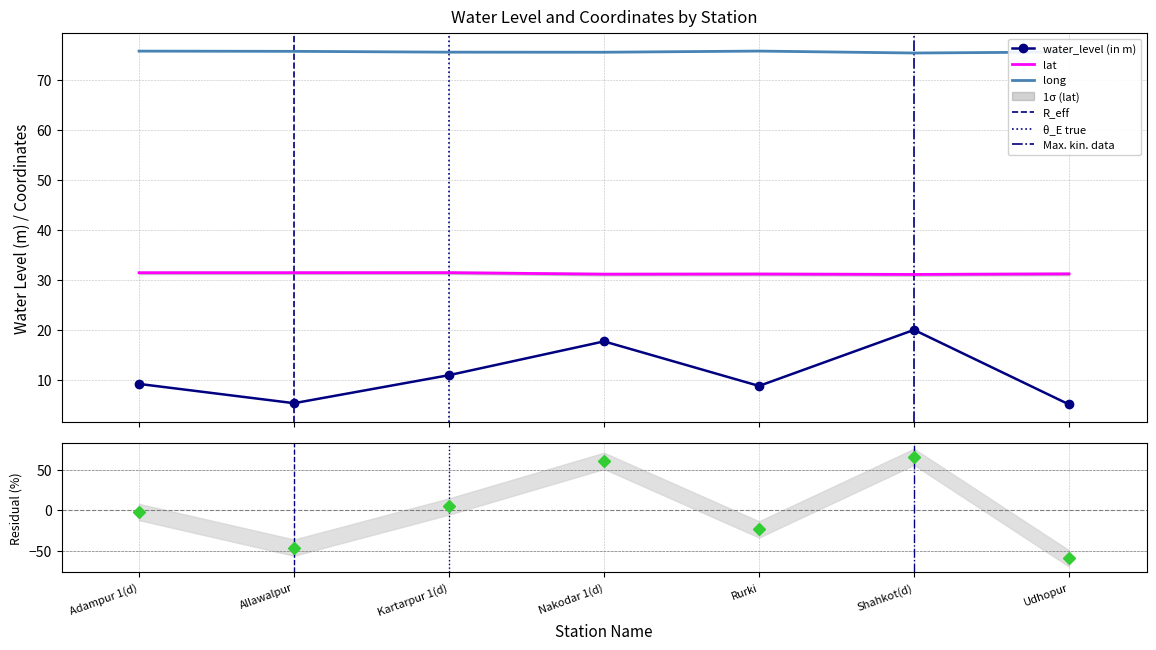

Reading left to right, extract all data points from this chart.

water_level (in m): 9.2	5.3	10.9	17.7	8.8	20.0	5.1
lat: 31.4	31.4	31.4	31.1	31.2	31.1	31.2
long: 75.7	75.7	75.5	75.5	75.7	75.3	75.5